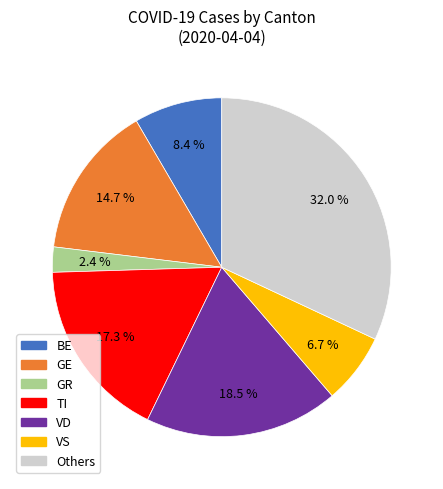

Is there any slice that represents more than half of the pie?

No